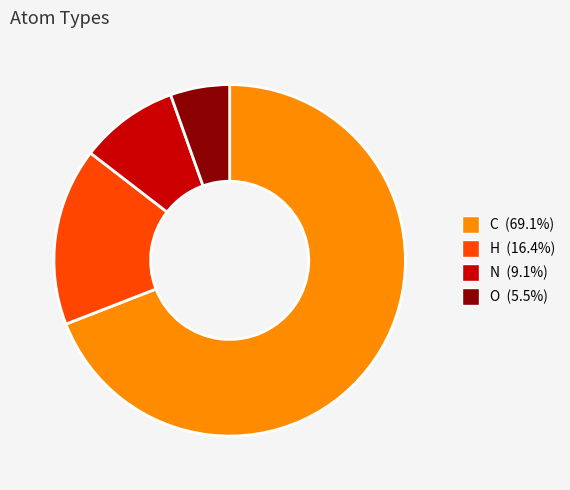

How many segments does this pie chart have?

4